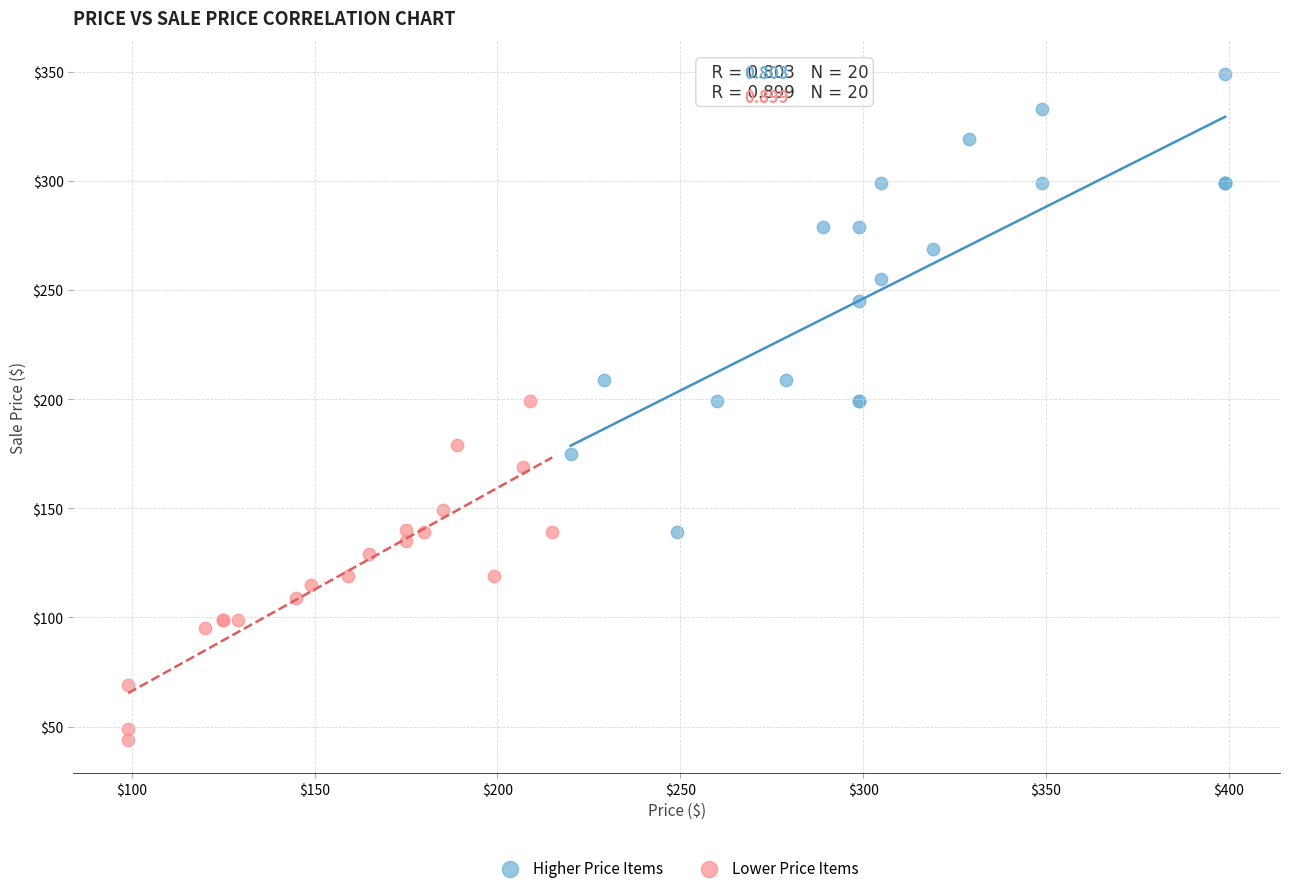

Which series reaches the maximum Y coordinate?

Higher Price Items